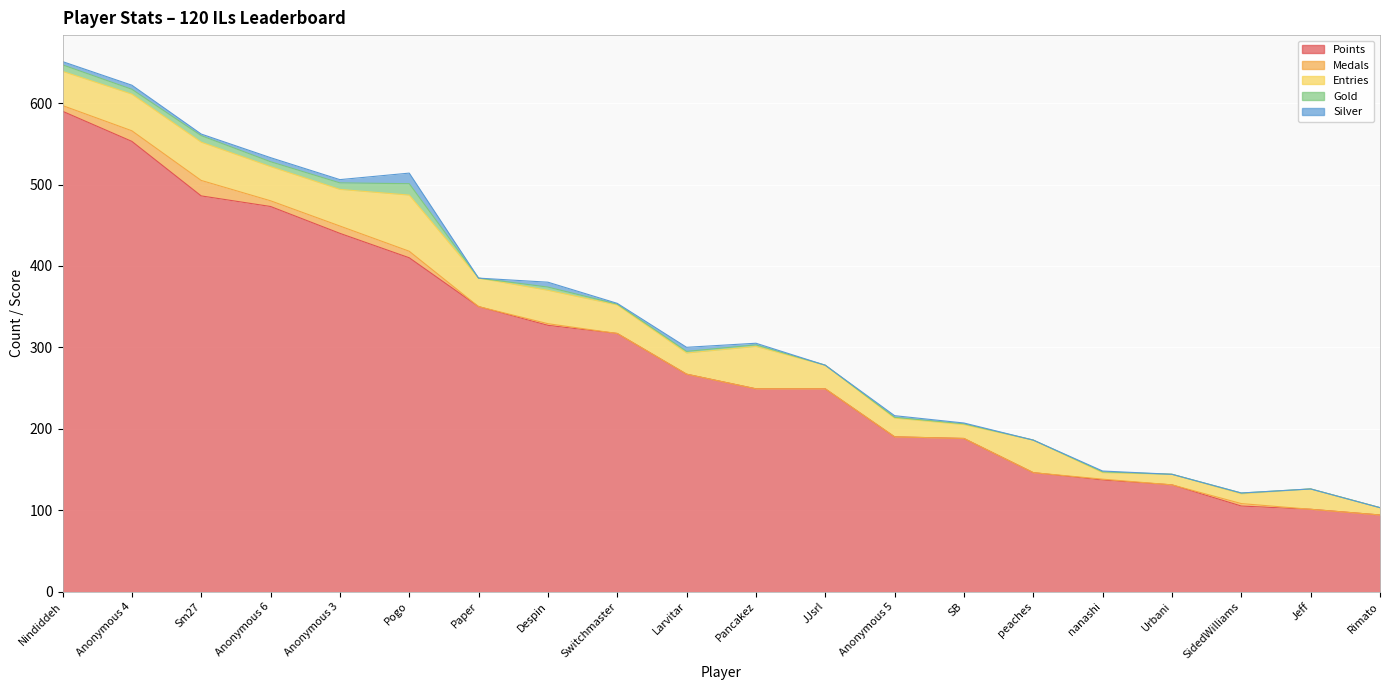

What is the difference between the maximum and second lowest values in the Entries series?

60